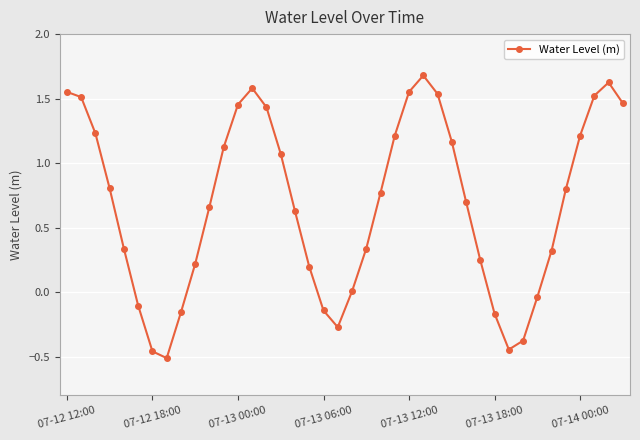

How many interior local valleys (lower than both neighbors) does the data have?

3